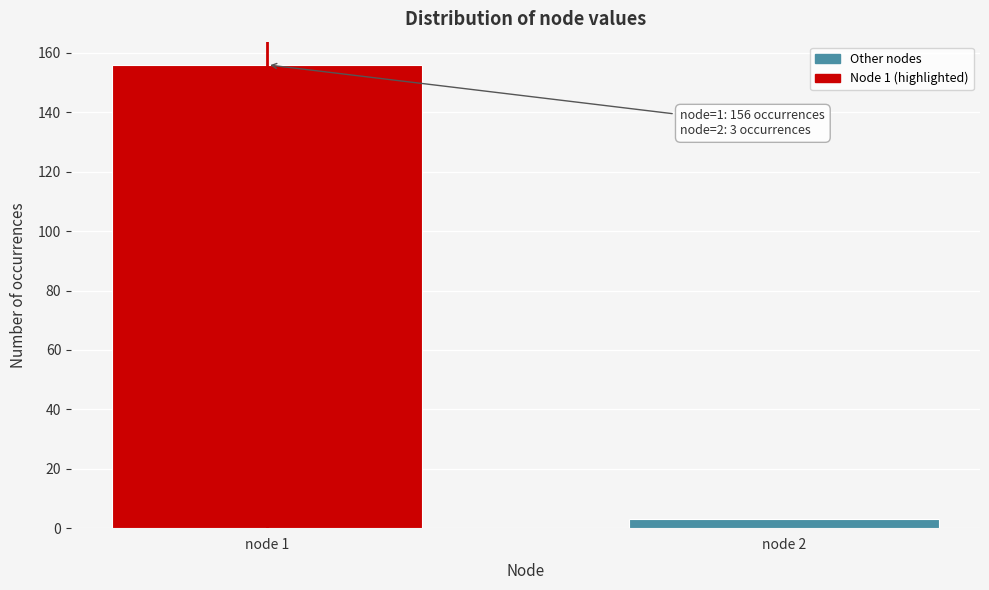

Reading left to right, list all the values displayed in this chart.

156	3